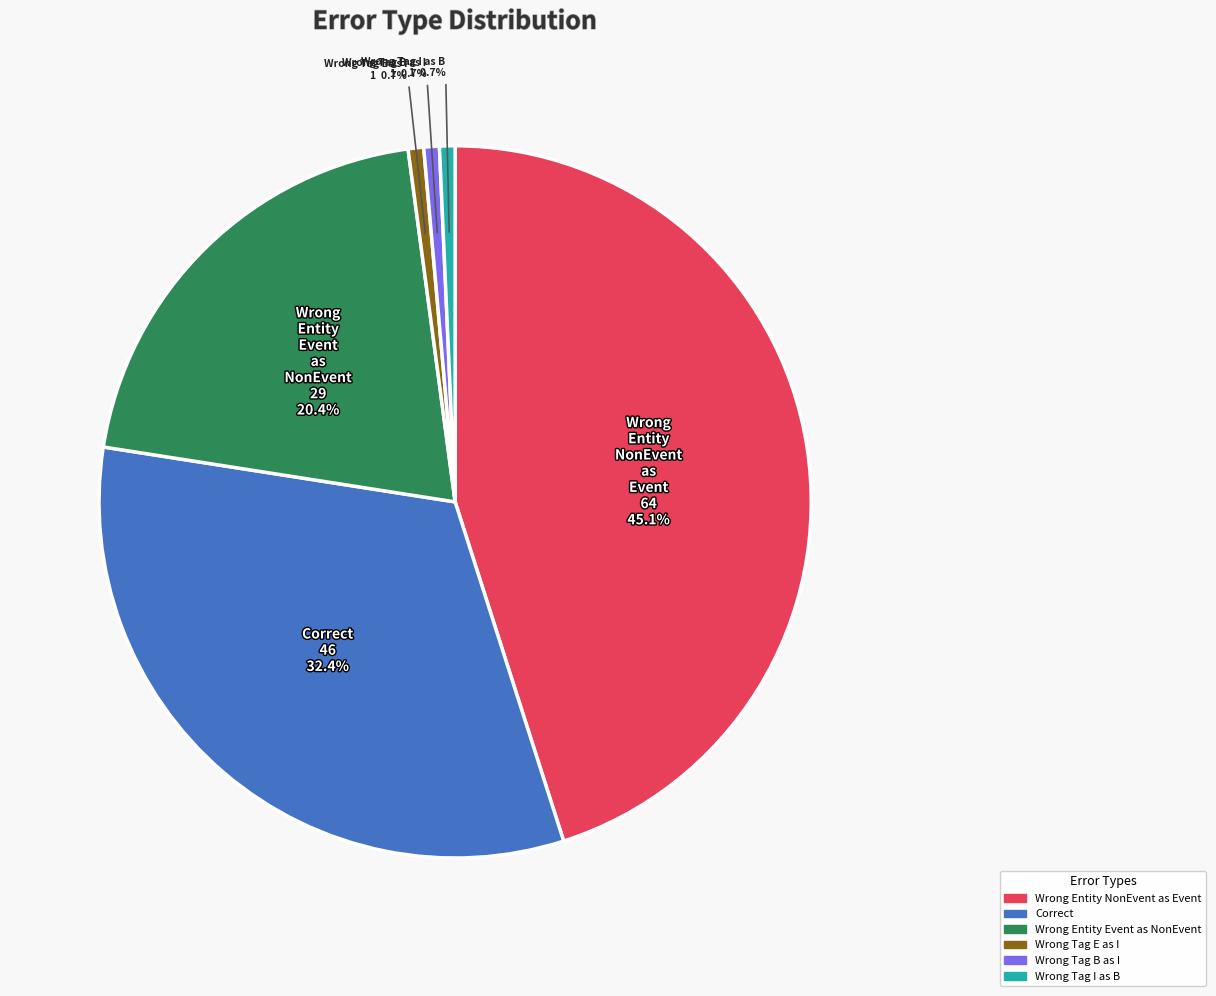

Is there a majority slice in this chart?

No